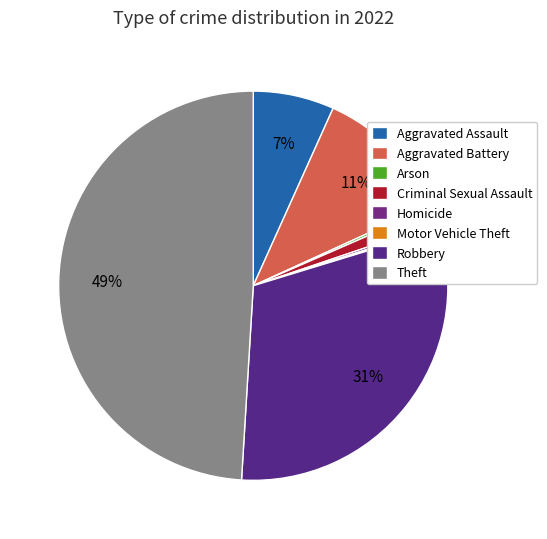

To the nearest percent, what is the difference between the largest and smallest slice percentages?

49%